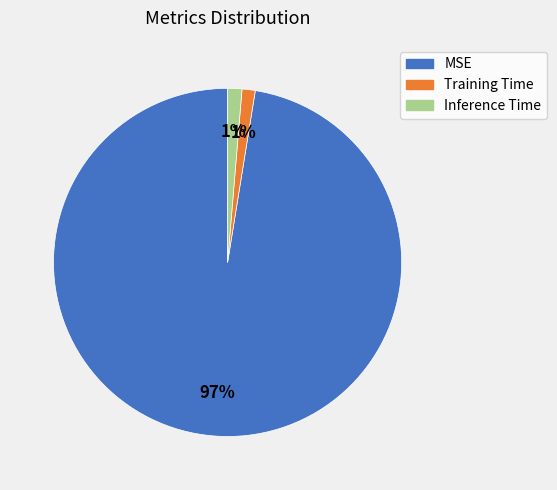

Which slice represents more than half of the pie?

MSE